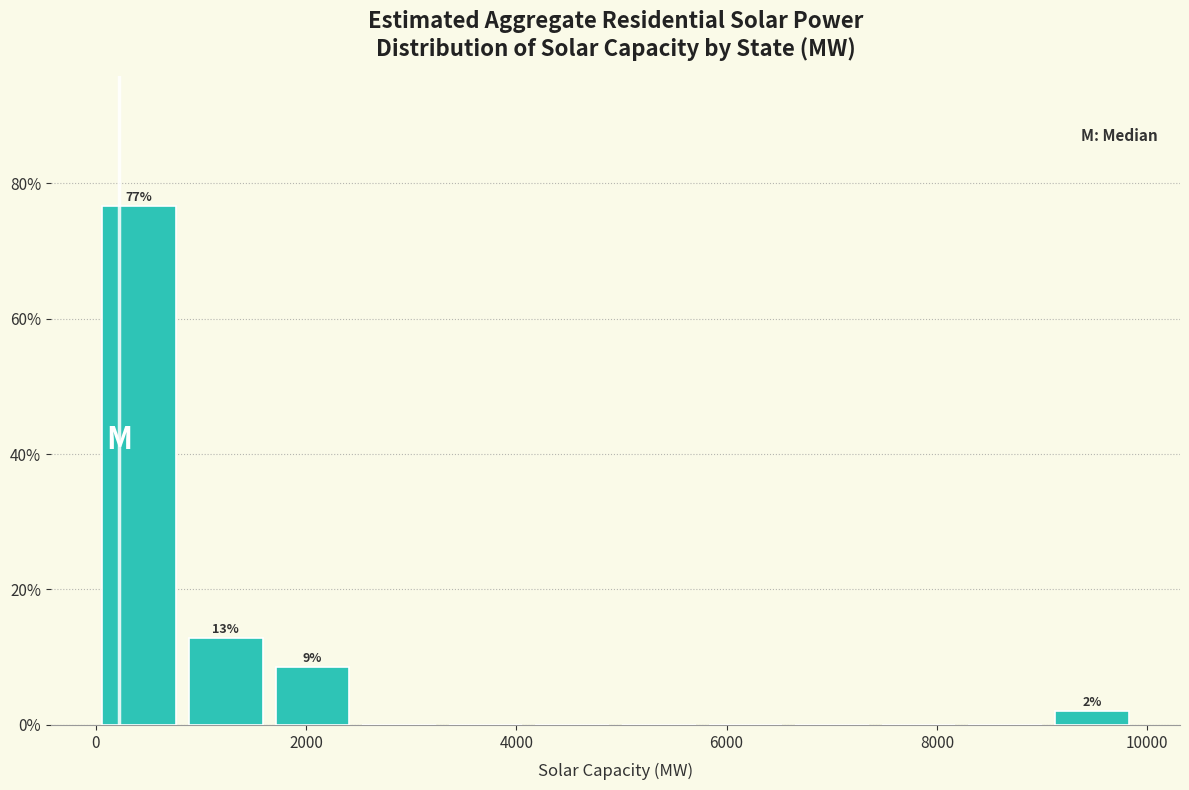

Which range on the x-axis has the tallest bar?

0 to 800